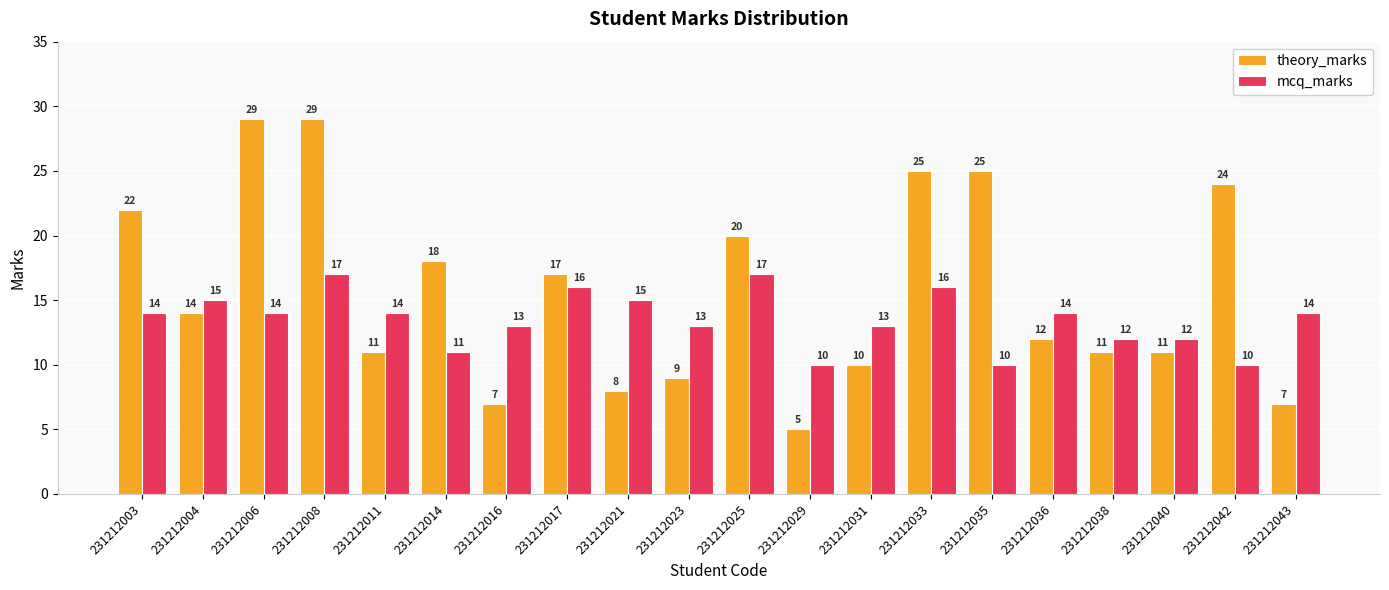

What is the difference between the maximum and minimum values in the theory_marks series?

24